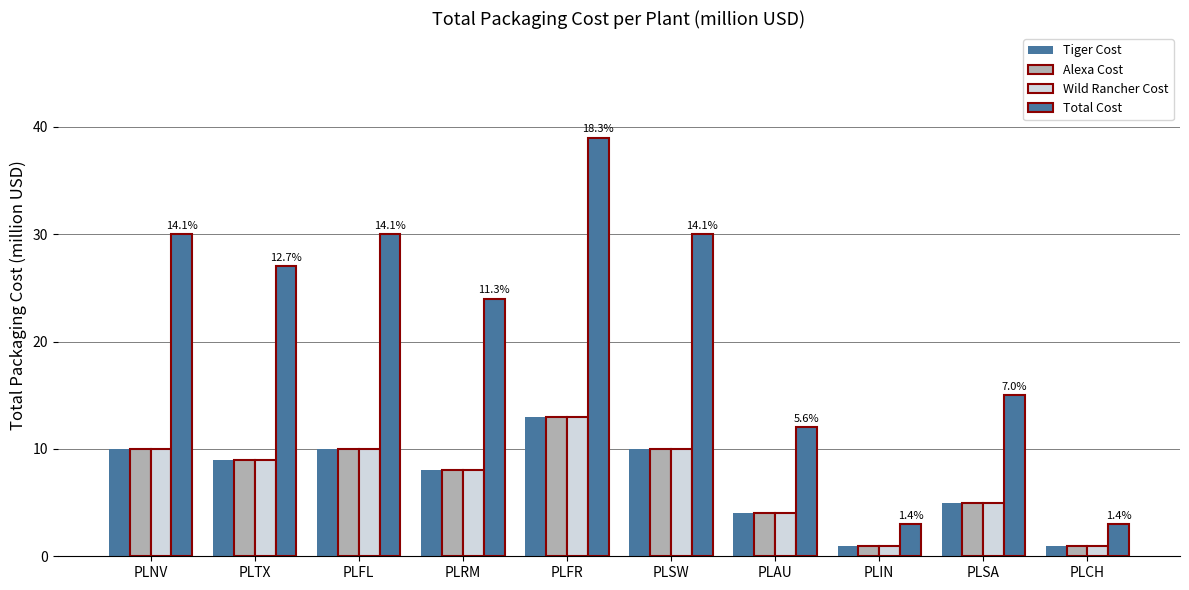

Does the chart contain stacked bars?

No